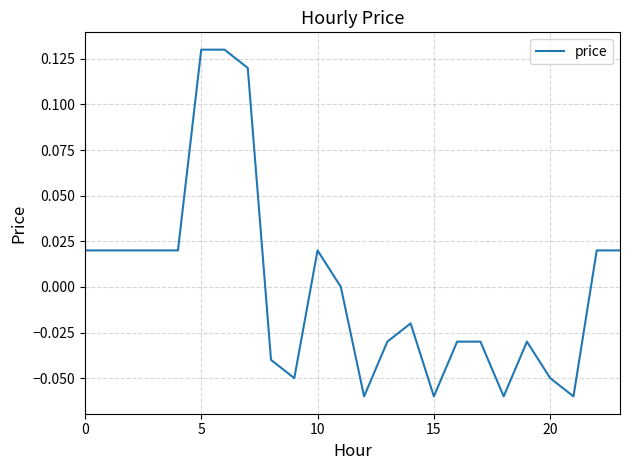

The chart shows a value of -0.0 at 15. True or false?

False